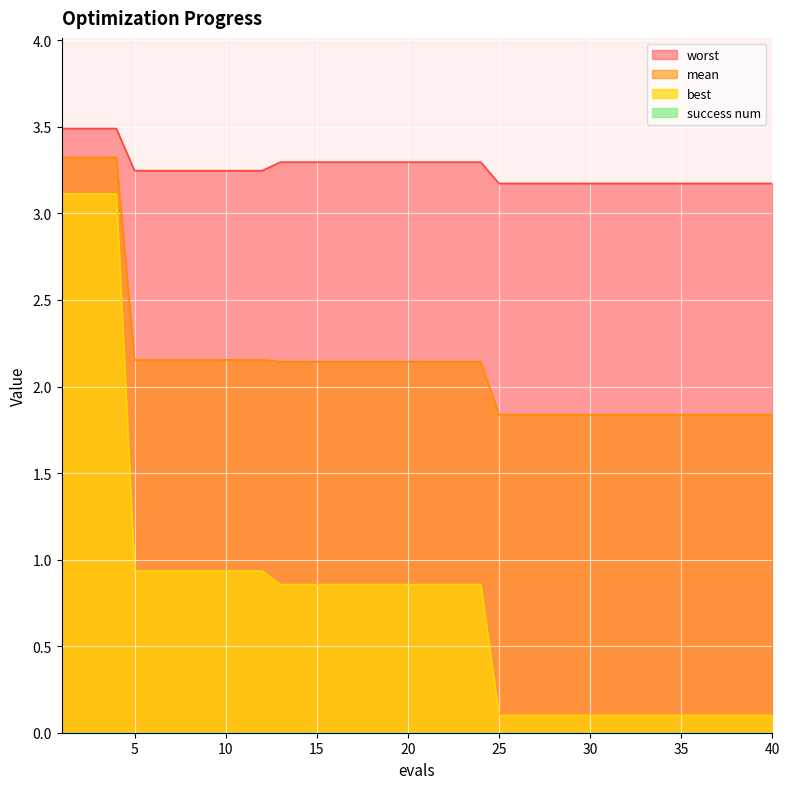

At 29, list the series in order from smallest to largest.

best, mean, worst